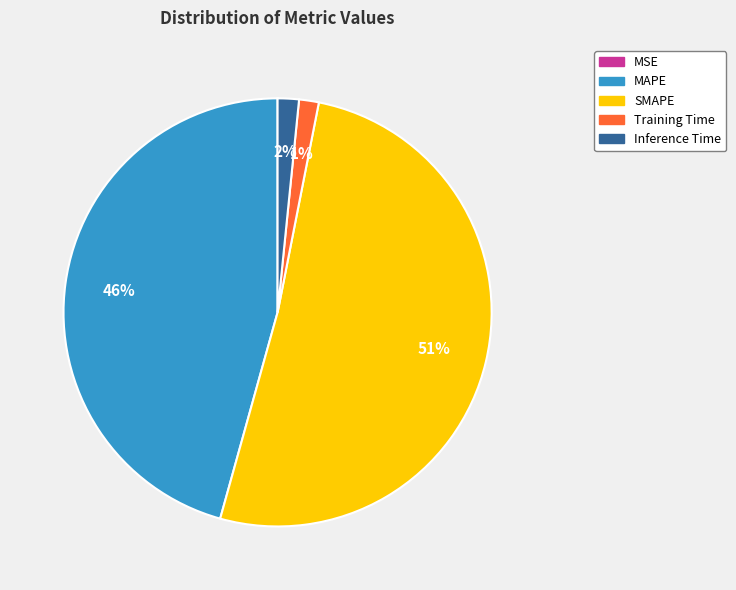

To the nearest percent, what is the difference between the largest and smallest slice percentages?

51%